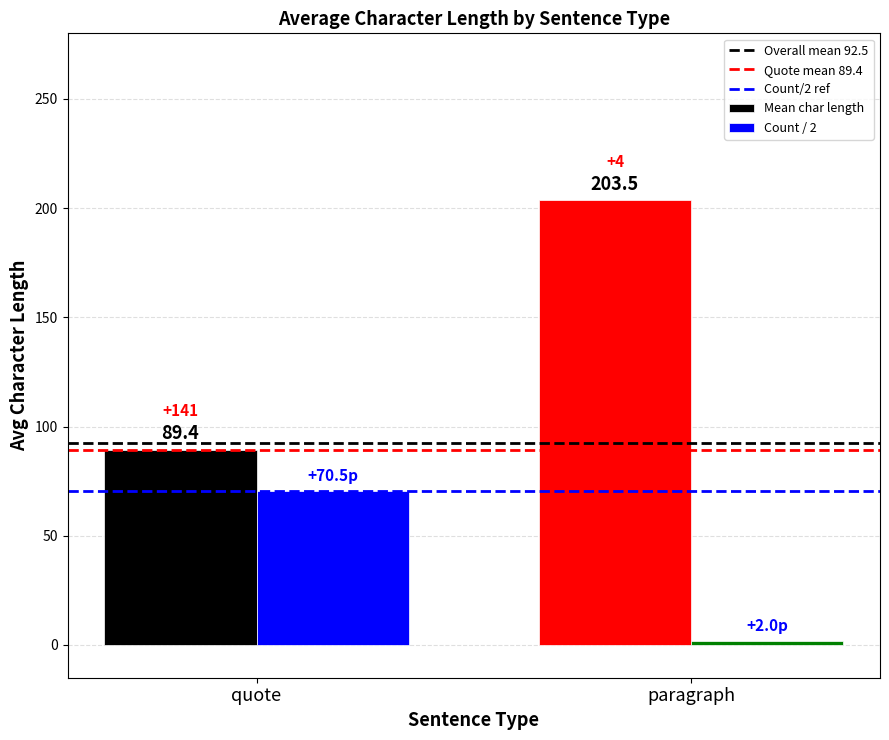

True or false: Count / 2 has a value of 2.0 at paragraph.

True